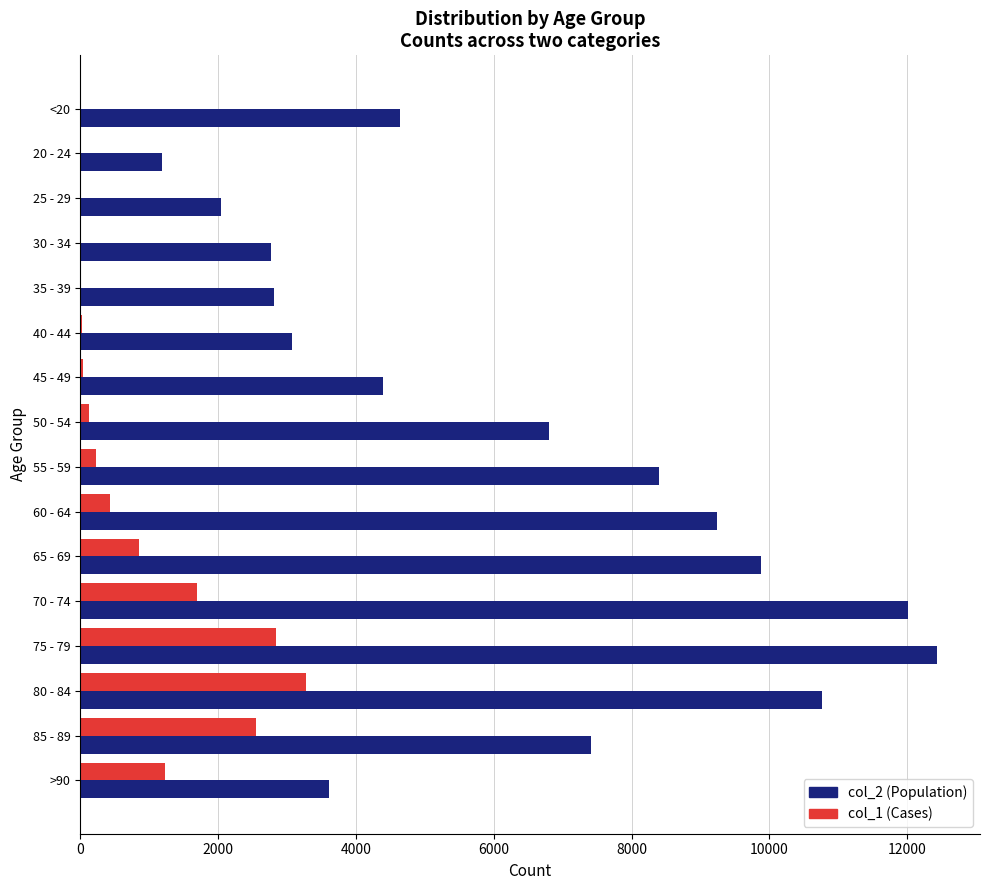

At which label does col_2 (Population) reach its peak?

75 - 79